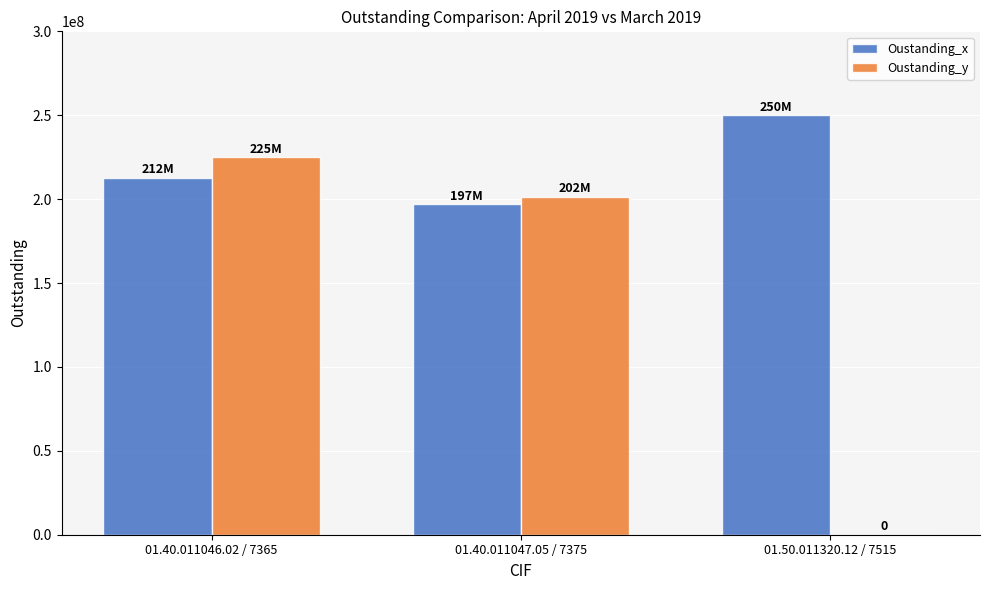

Between 01.40.011046.02 / 7365 and 01.50.011320.12 / 7515, which series saw the biggest shift?

Oustanding_y